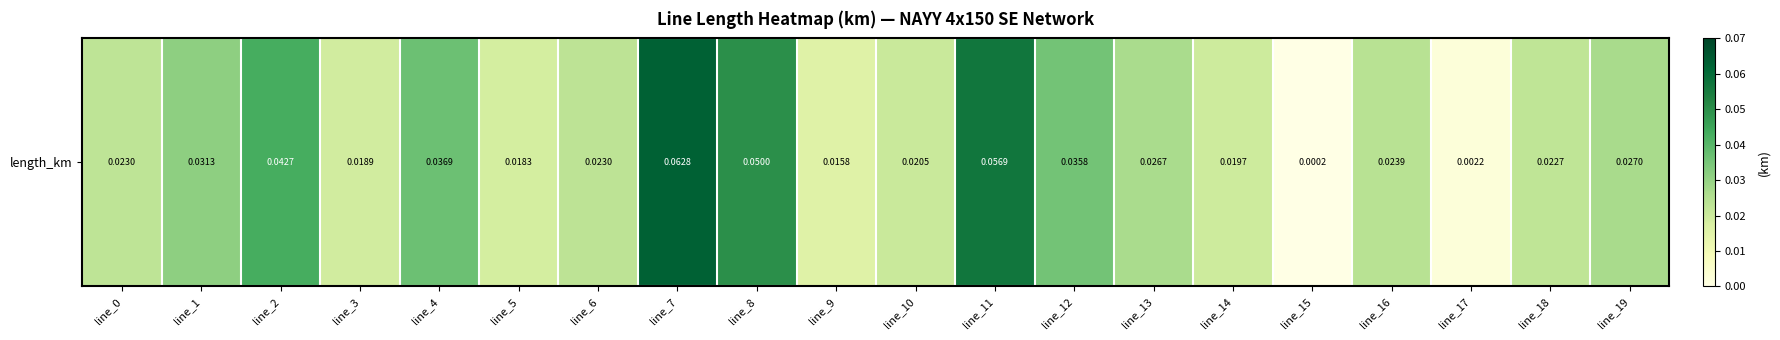

Rank the categories by value from lowest to highest.

line_15, line_17, line_9, line_5, line_3, line_14, line_10, line_18, line_0, line_6, line_16, line_13, line_19, line_1, line_12, line_4, line_2, line_8, line_11, line_7